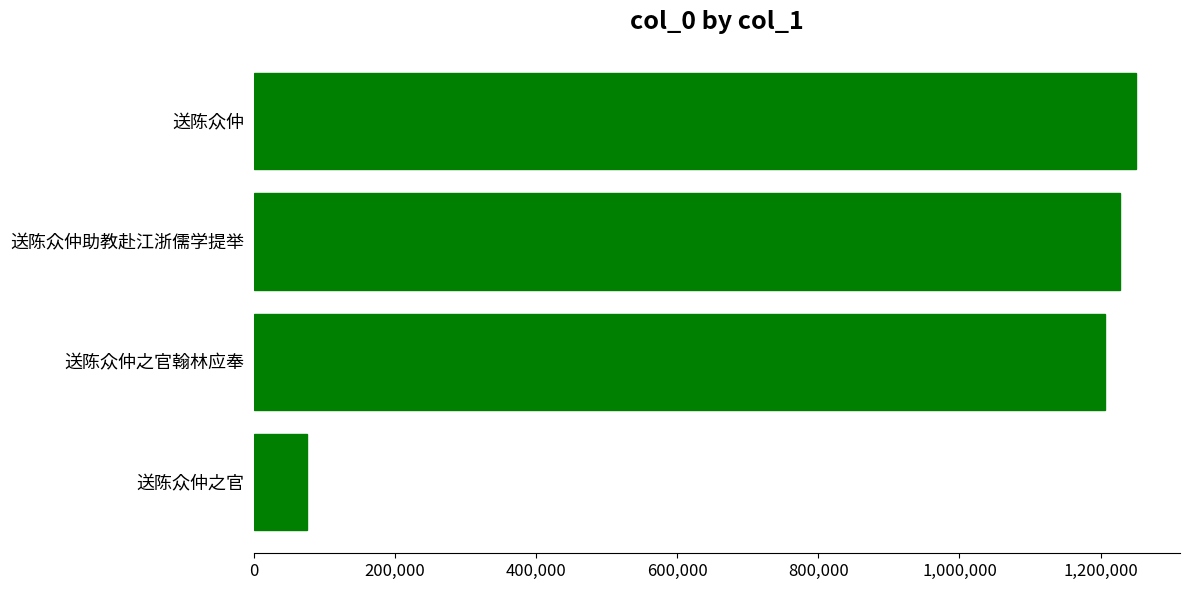

What is the difference between the maximum and minimum values?

1175008